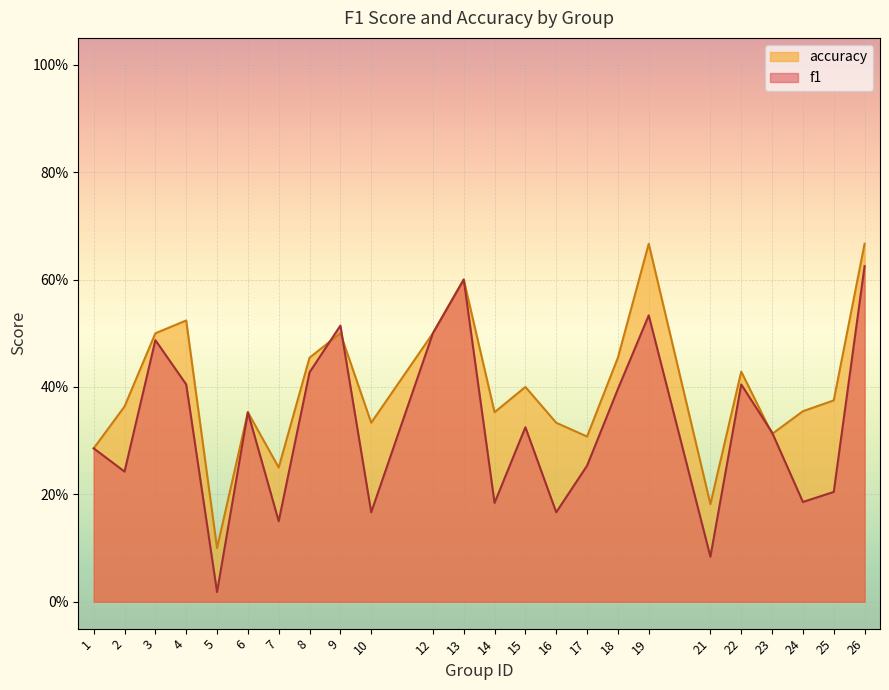

Which series has the largest total across all categories?

accuracy